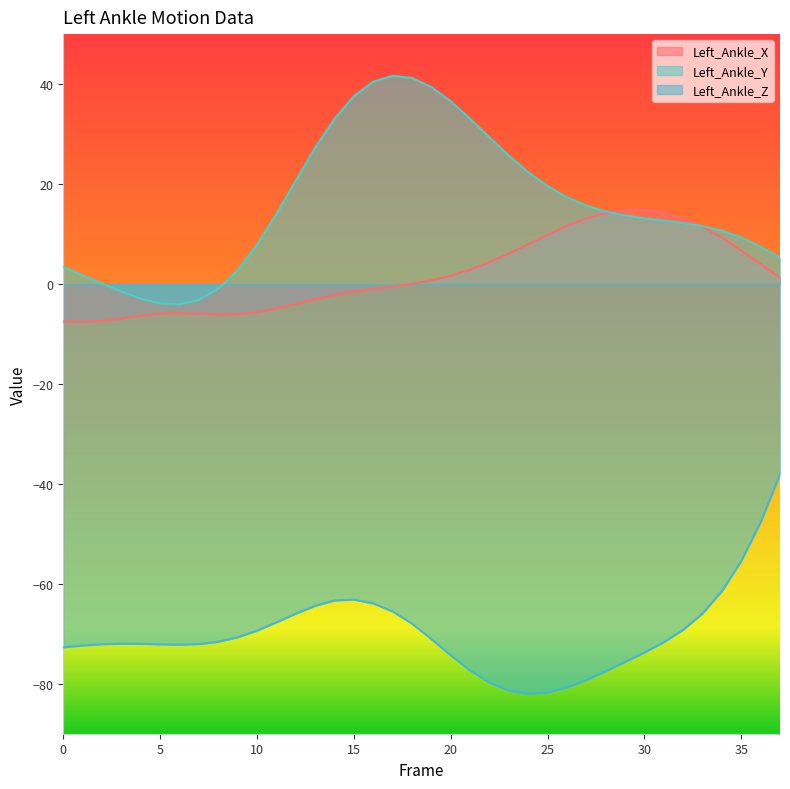

Reading right to left, list all the values displayed in this chart.

Left_Ankle_X: 37=1.3	36=4.0	35=6.7	34=9.3	33=11.5	32=13.2	31=14.3	30=14.9	29=14.8	28=14.2	27=13.1	26=11.6	25=9.8	24=7.9	23=6.1	22=4.4	21=2.9	20=1.6	19=0.7	18=0.0	17=-0.5	16=-1.0	15=-1.6	14=-2.3	13=-3.1	12=-4.0	11=-4.9	10=-5.6	9=-6.1	8=-6.1	7=-6.0	6=-5.8	5=-5.9	4=-6.4	3=-6.9	2=-7.4	1=-7.6	0=-7.5
Left_Ankle_Y: 37=5.2	36=7.4	35=9.3	34=10.7	33=11.6	32=12.2	31=12.7	30=13.2	29=13.7	28=14.5	27=15.7	26=17.3	25=19.6	24=22.4	23=25.7	22=29.3	21=33.1	20=36.6	19=39.4	18=41.2	17=41.7	16=40.5	15=37.6	14=33.0	13=27.2	12=20.7	11=14.0	10=7.8	9=2.8	8=-0.9	7=-3.2	6=-4.1	5=-3.9	4=-2.9	3=-1.5	2=0.1	1=1.7	0=3.4
Left_Ankle_Z: 37=-38.1	36=-47.7	35=-55.5	34=-61.5	33=-65.9	32=-69.2	31=-71.7	30=-73.7	29=-75.6	28=-77.5	27=-79.3	26=-80.8	25=-81.7	24=-82.0	23=-81.4	22=-79.8	21=-77.3	20=-74.3	19=-71.0	18=-68.0	17=-65.5	16=-63.9	15=-63.2	14=-63.3	13=-64.4	12=-66.0	11=-67.7	10=-69.4	9=-70.7	8=-71.6	7=-72.1	6=-72.2	5=-72.1	4=-72.0	3=-72.0	2=-72.1	1=-72.3	0=-72.7